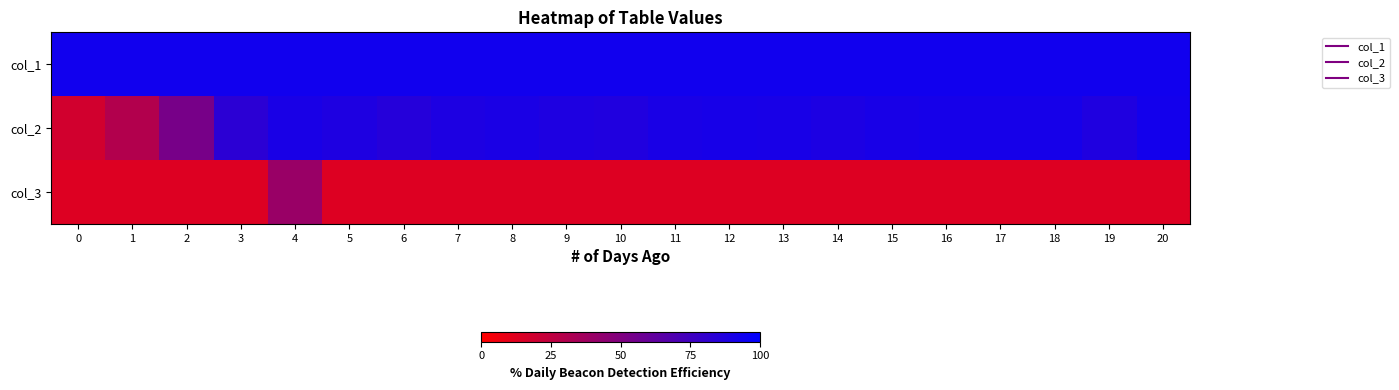

How many categories are shown in the chart?

21